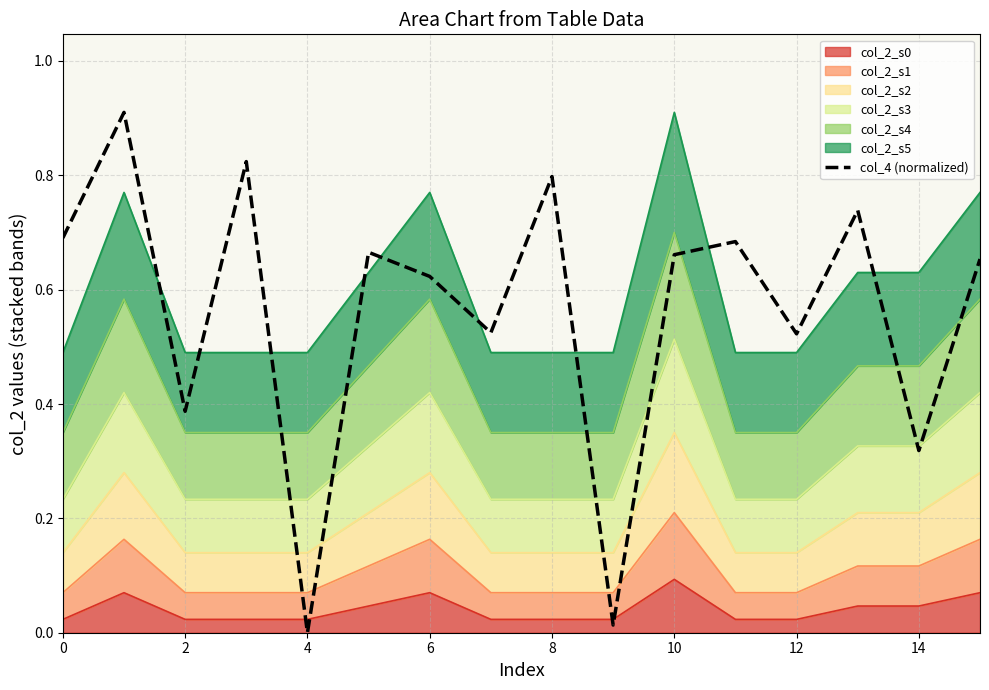

Which category has the lowest value across all series?

4